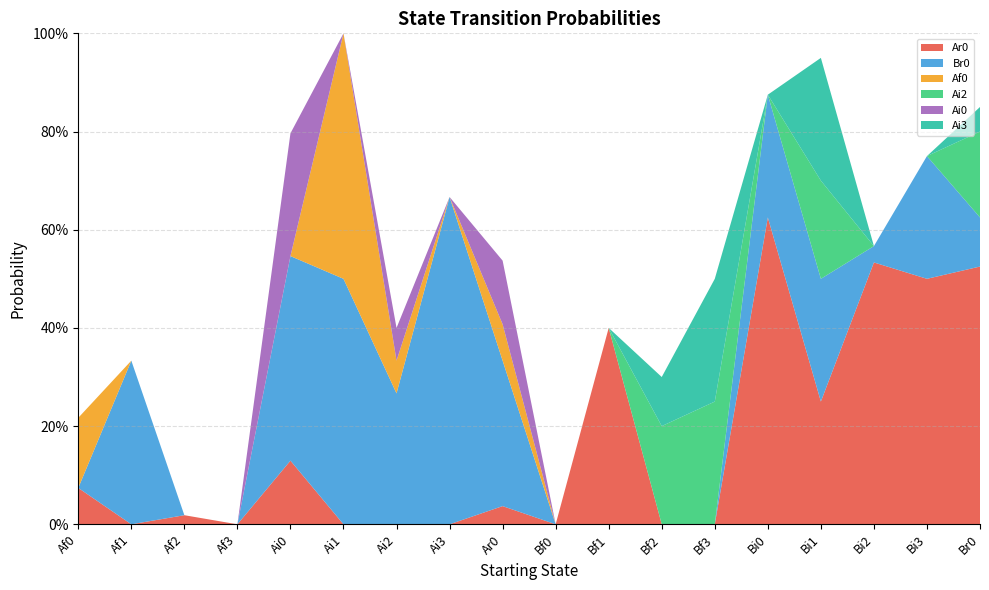

Reading left to right, transcribe all the data shown in this chart.

Ar0: 0.1	0.0	0.0	0.0	0.1	0.0	0.0	0.0	0.0	0.0	0.4	0.0	0.0	0.6	0.2	0.5	0.5	0.5
Br0: 0.0	0.3	0.0	0.0	0.4	0.5	0.3	0.7	0.3	0.0	0.0	0.0	0.0	0.2	0.2	0.0	0.2	0.1
Af0: 0.1	0.0	0.0	0.0	0.0	0.5	0.1	0.0	0.1	0.0	0.0	0.0	0.0	0.0	0.0	0.0	0.0	0.0
Ai2: 0.0	0.0	0.0	0.0	0.0	0.0	0.0	0.0	0.0	0.0	0.0	0.2	0.2	0.0	0.2	0.0	0.0	0.2
Ai0: 0.0	0.0	0.0	0.0	0.2	0.0	0.1	0.0	0.1	0.0	0.0	0.0	0.0	0.0	0.0	0.0	0.0	0.0
Ai3: 0.0	0.0	0.0	0.0	0.0	0.0	0.0	0.0	0.0	0.0	0.0	0.1	0.2	0.0	0.2	0.0	0.0	0.1